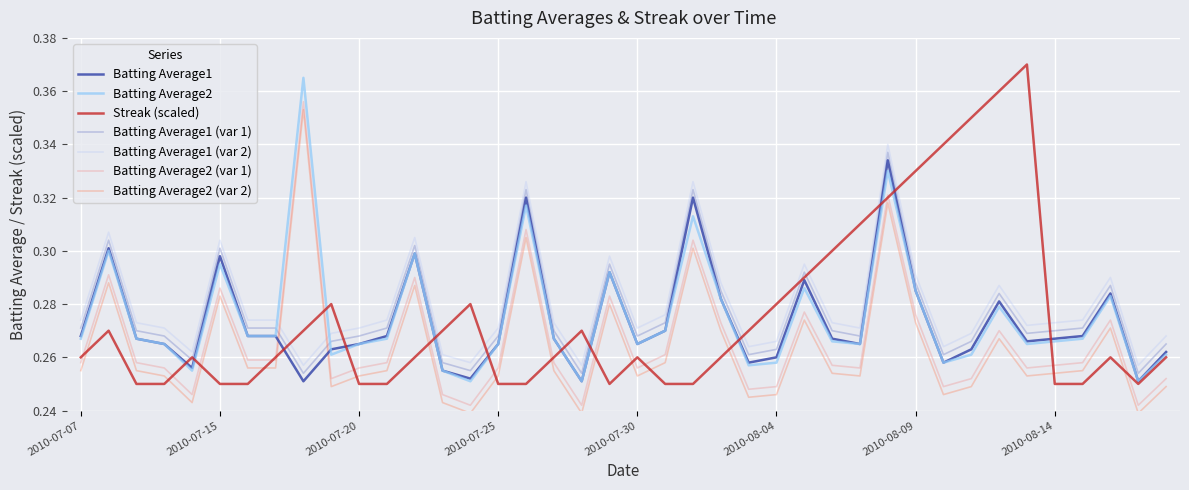

What is the sum of all Batting Average2 values?

11.0